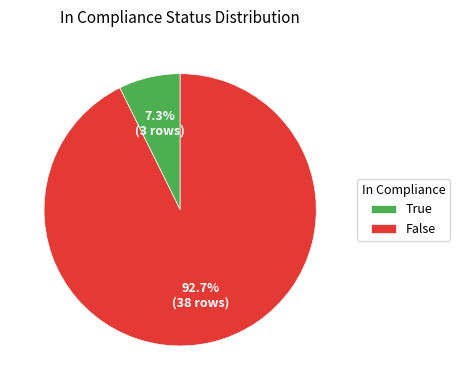

True or false: False accounts for 93% of the total.

True